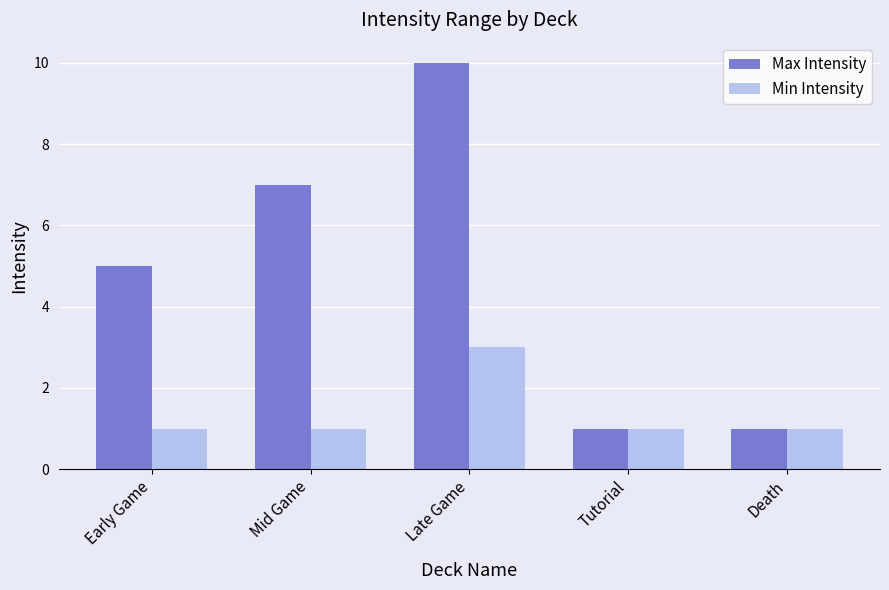

How many bars are there in each group?

2